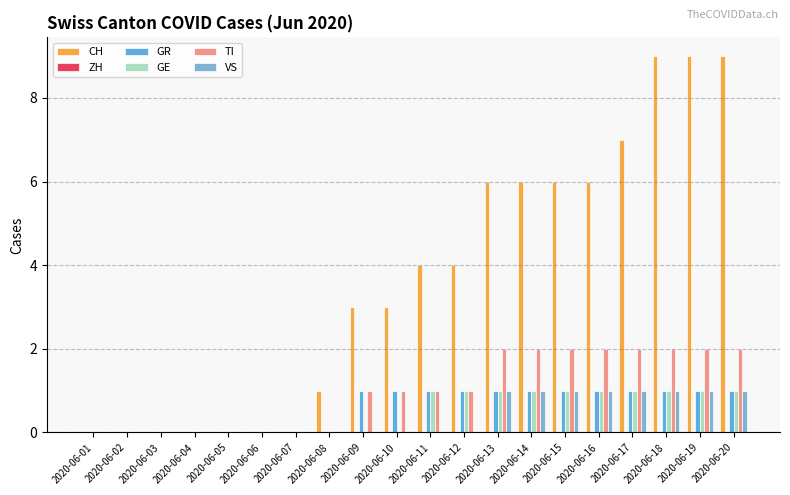

At which label is TI closest to 1?

2020-06-09